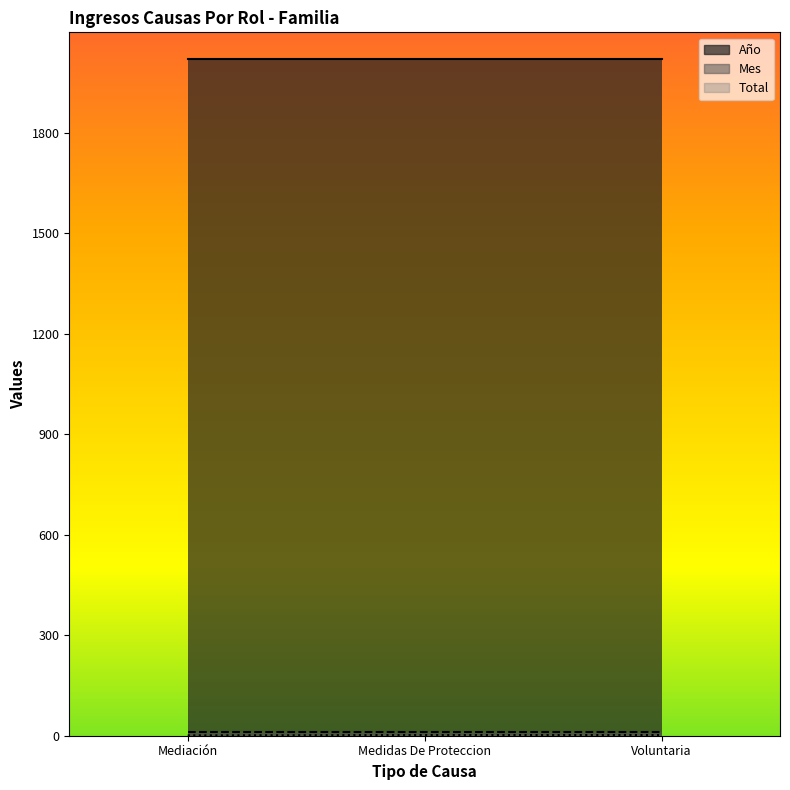

What position from the left is Mediación?

1